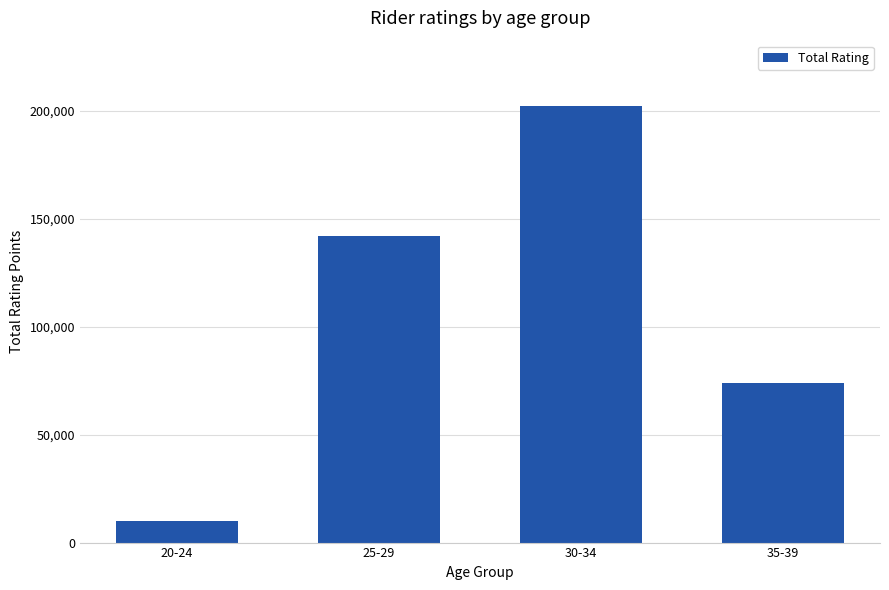

How many values are between 74017 and 202171?

3